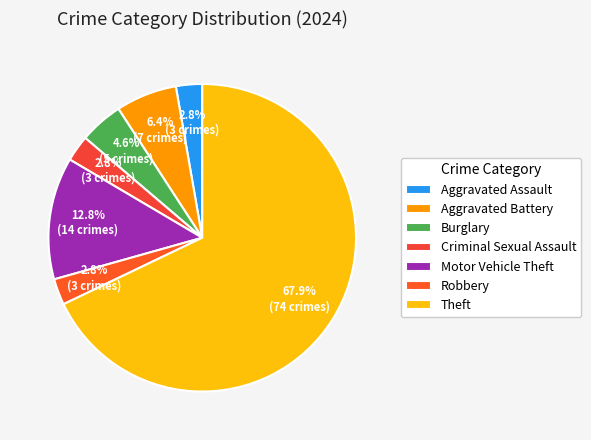

What is the ratio of the value at Theft to the value at Motor Vehicle Theft?

5.3